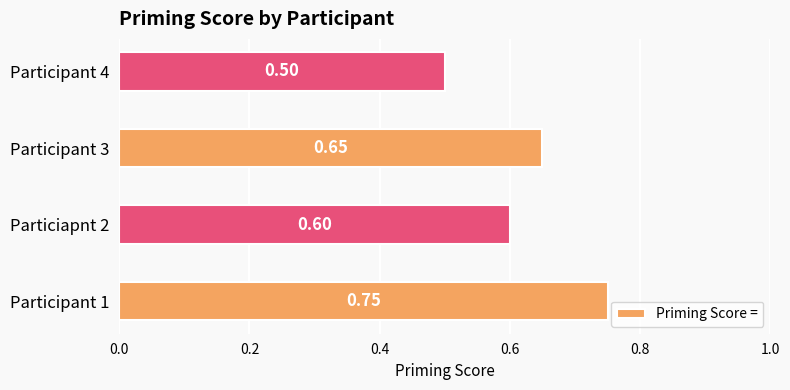

Which has a higher value, Participant 1 or Participant 4?

Participant 1